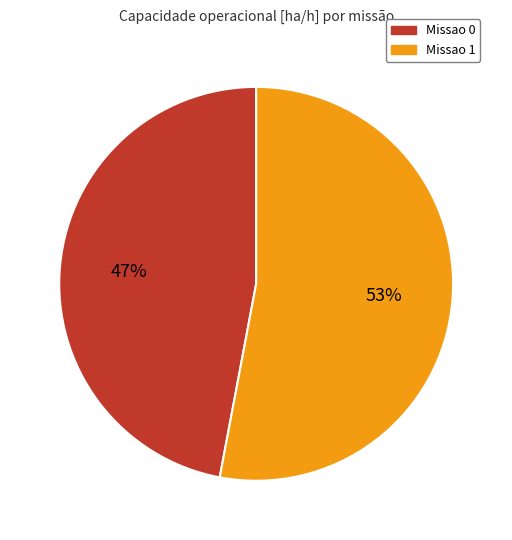

To the nearest percent, what is the difference between the Missao 0 and Missao 1 slice percentages?

6%